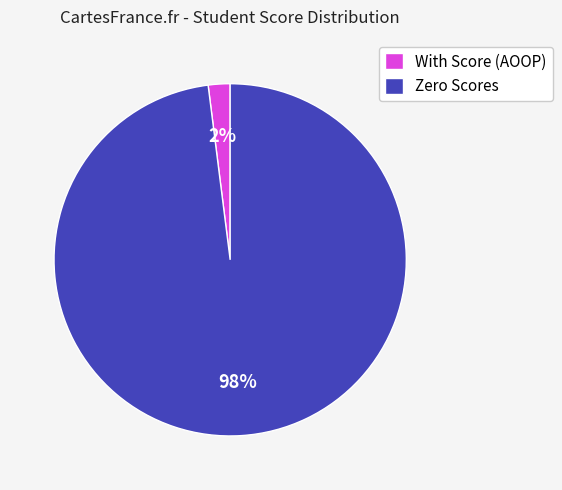

Is the sum of With Score (AOOP) and Zero Scores greater than half?

Yes